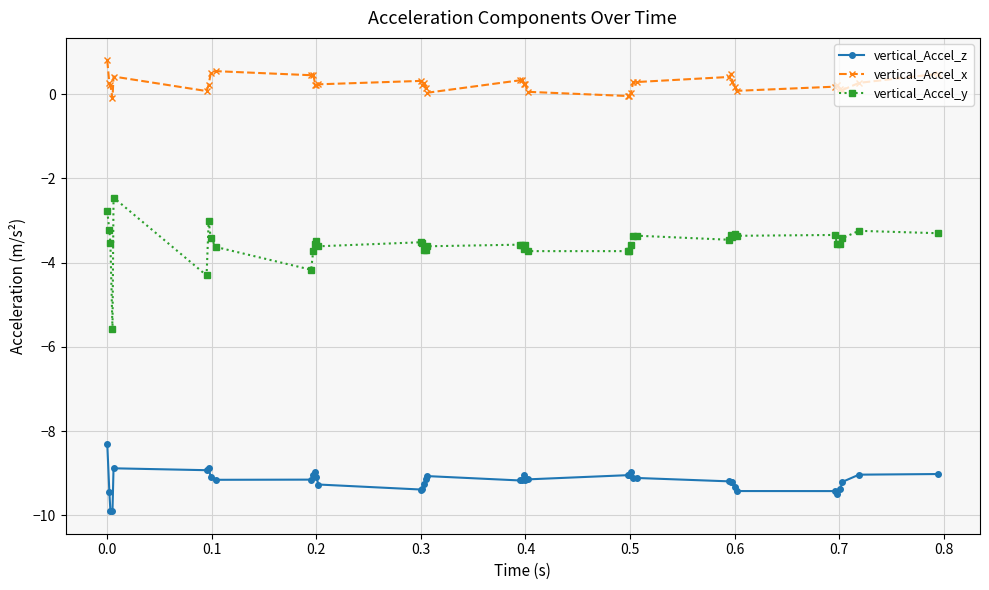

Which series has the largest range (max minus min)?

vertical_Accel_y